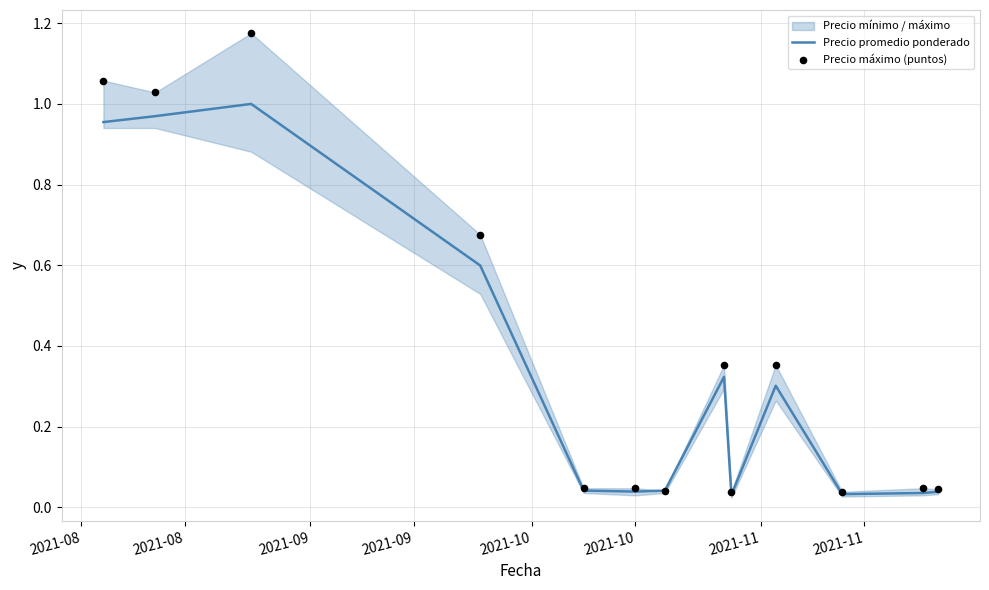

At how many categories does at least one series exceed 0?

13